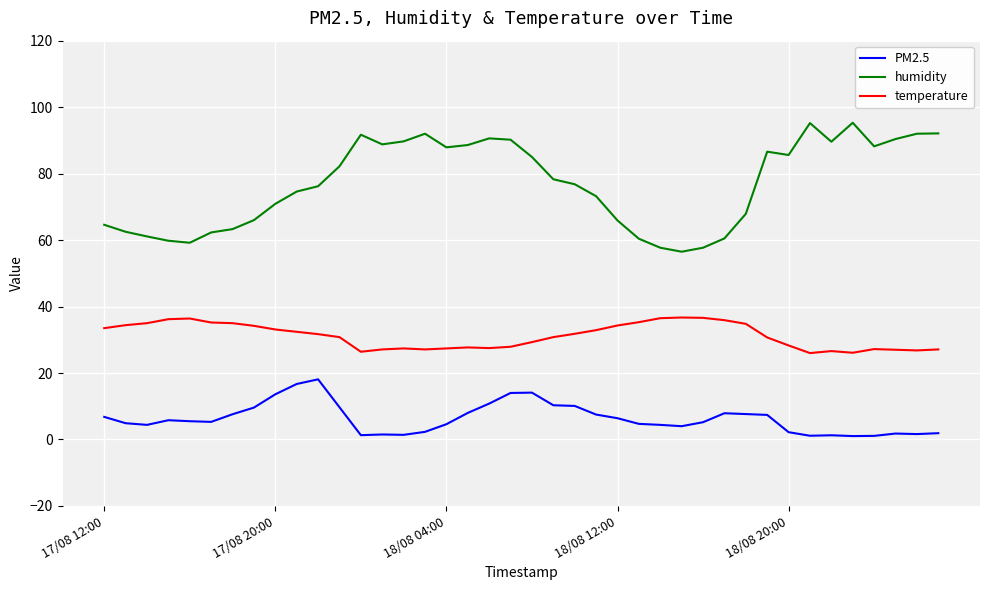

True or false: humidity and temperature cross at least once.

False